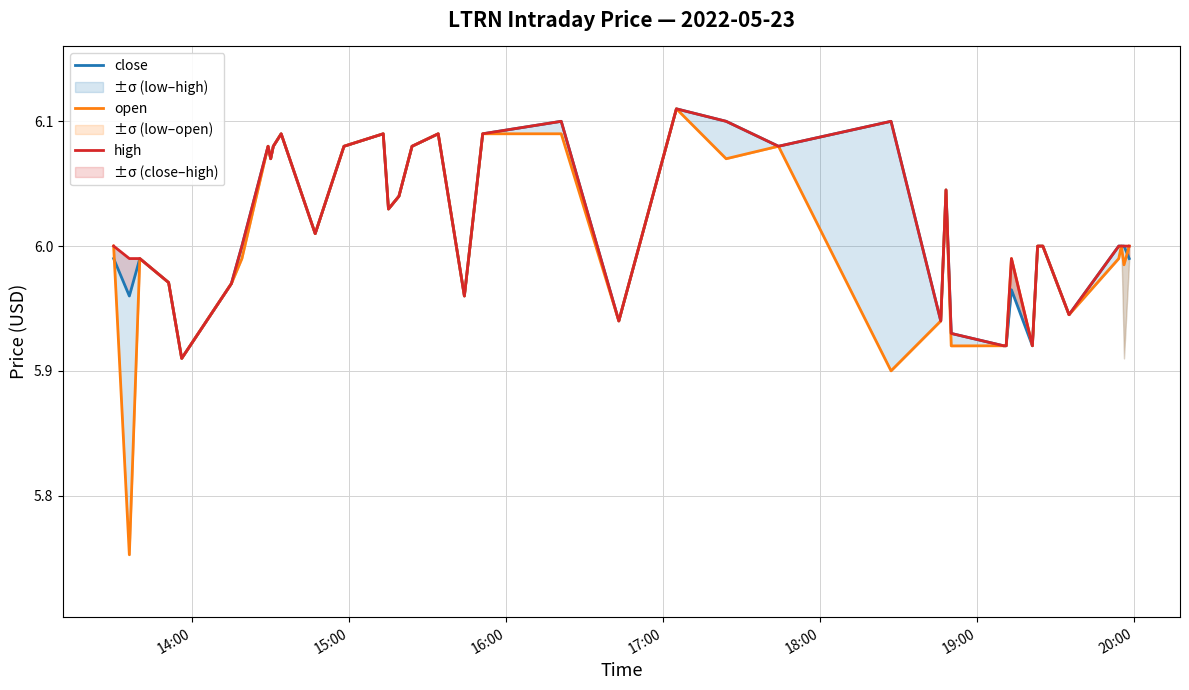

Does the chart display data point markers on the line(s)?

No